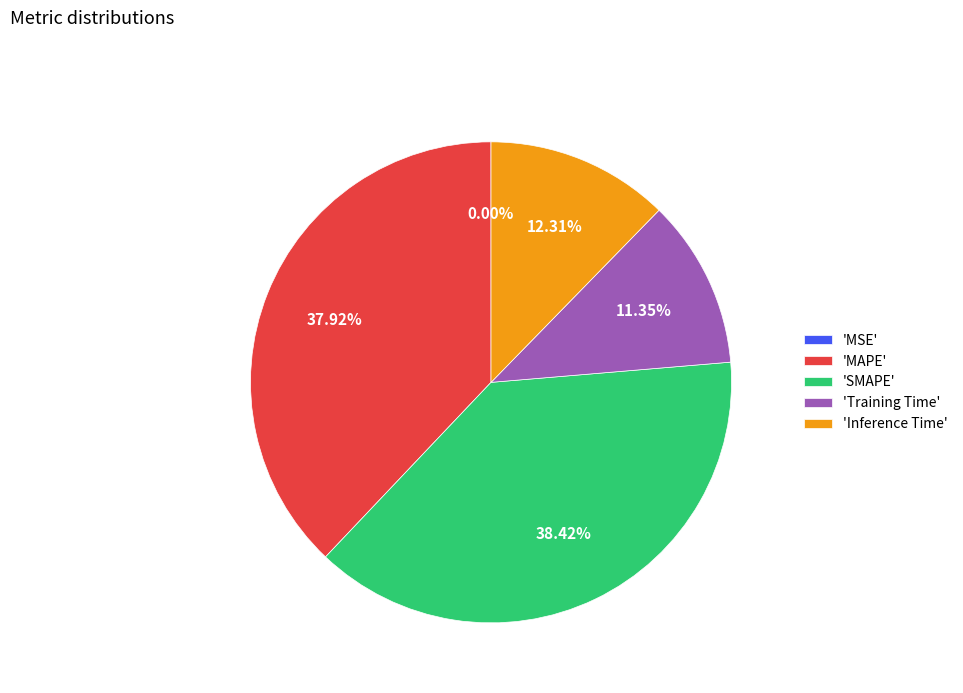

Which has a higher value, 'Training Time' or 'MAPE'?

'MAPE'